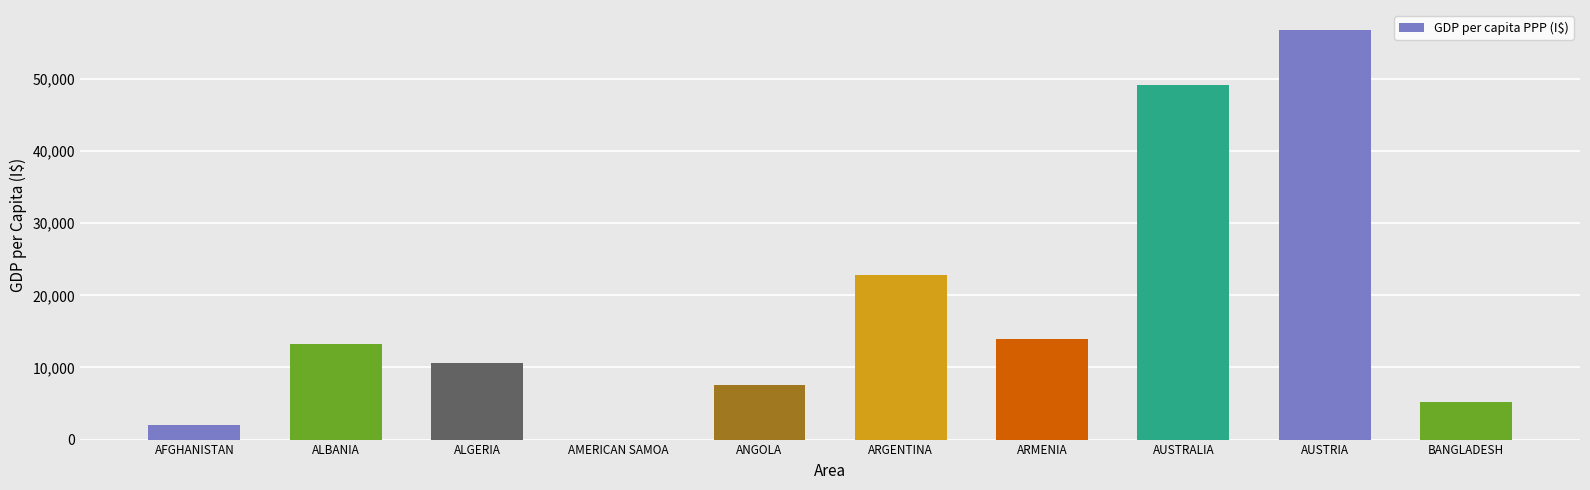

How many data points are above 13295?

5